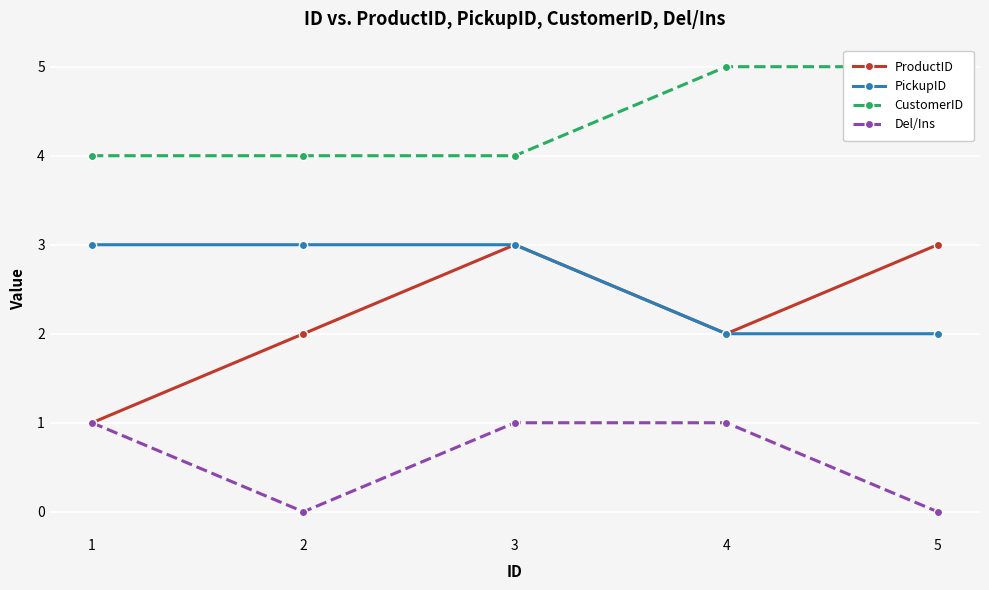

True or false: ProductID has a value of 2 at 2.

True